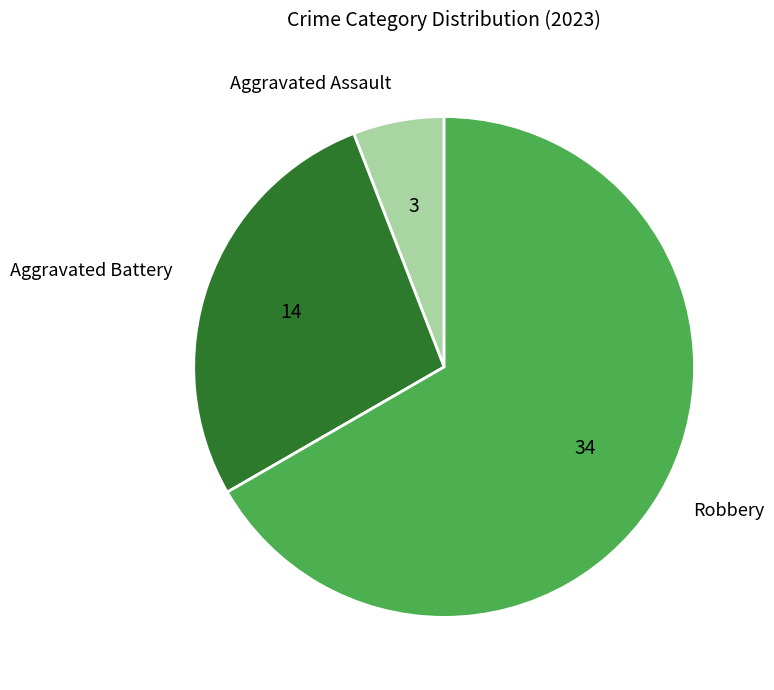

How many slices are in this pie chart?

3